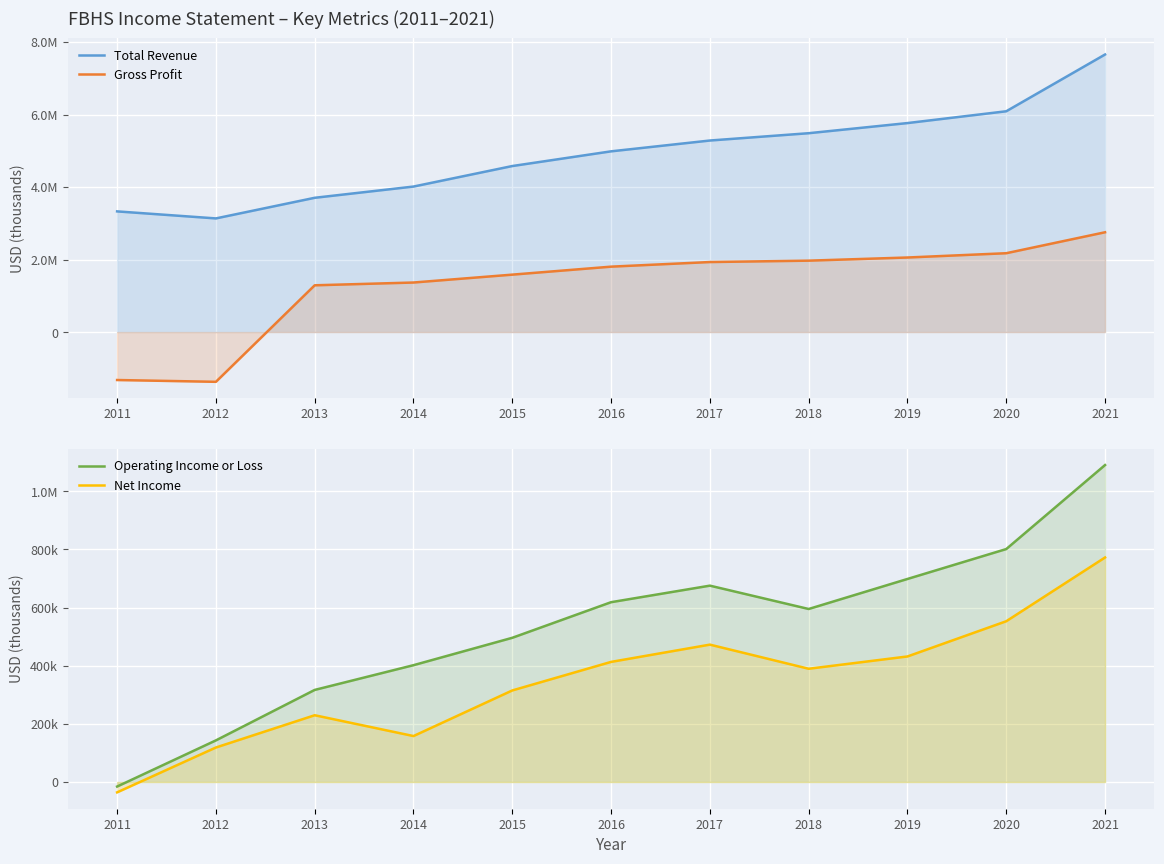

Where do Operating Income or Loss and Gross Profit first cross each other?

2012 and 2013